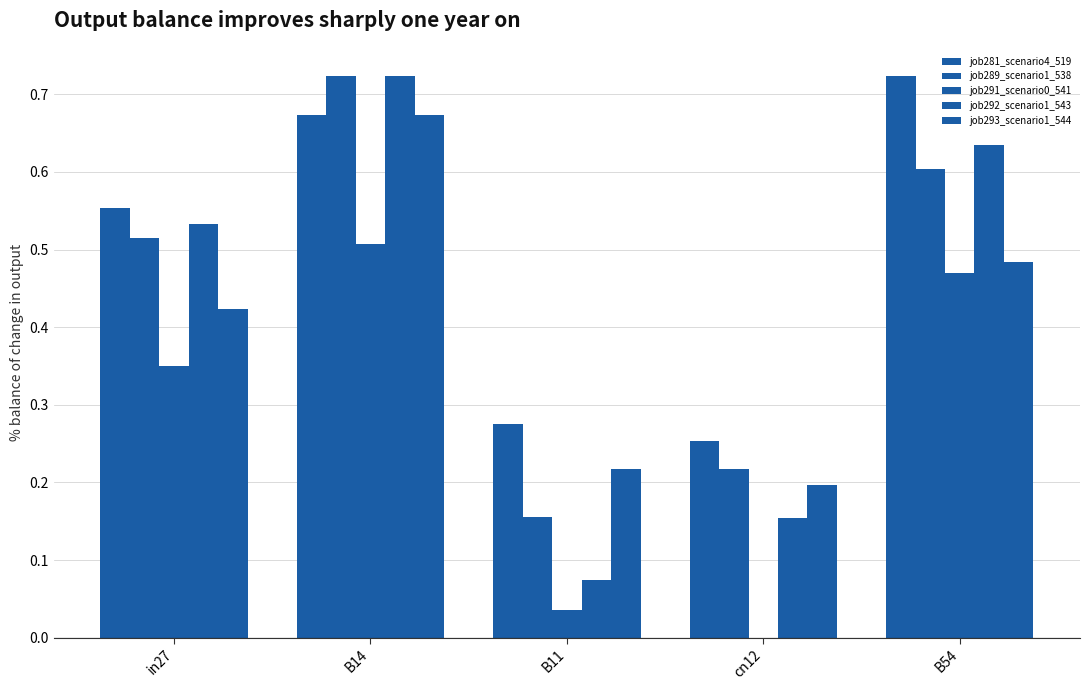

How many data points does each series have?

5